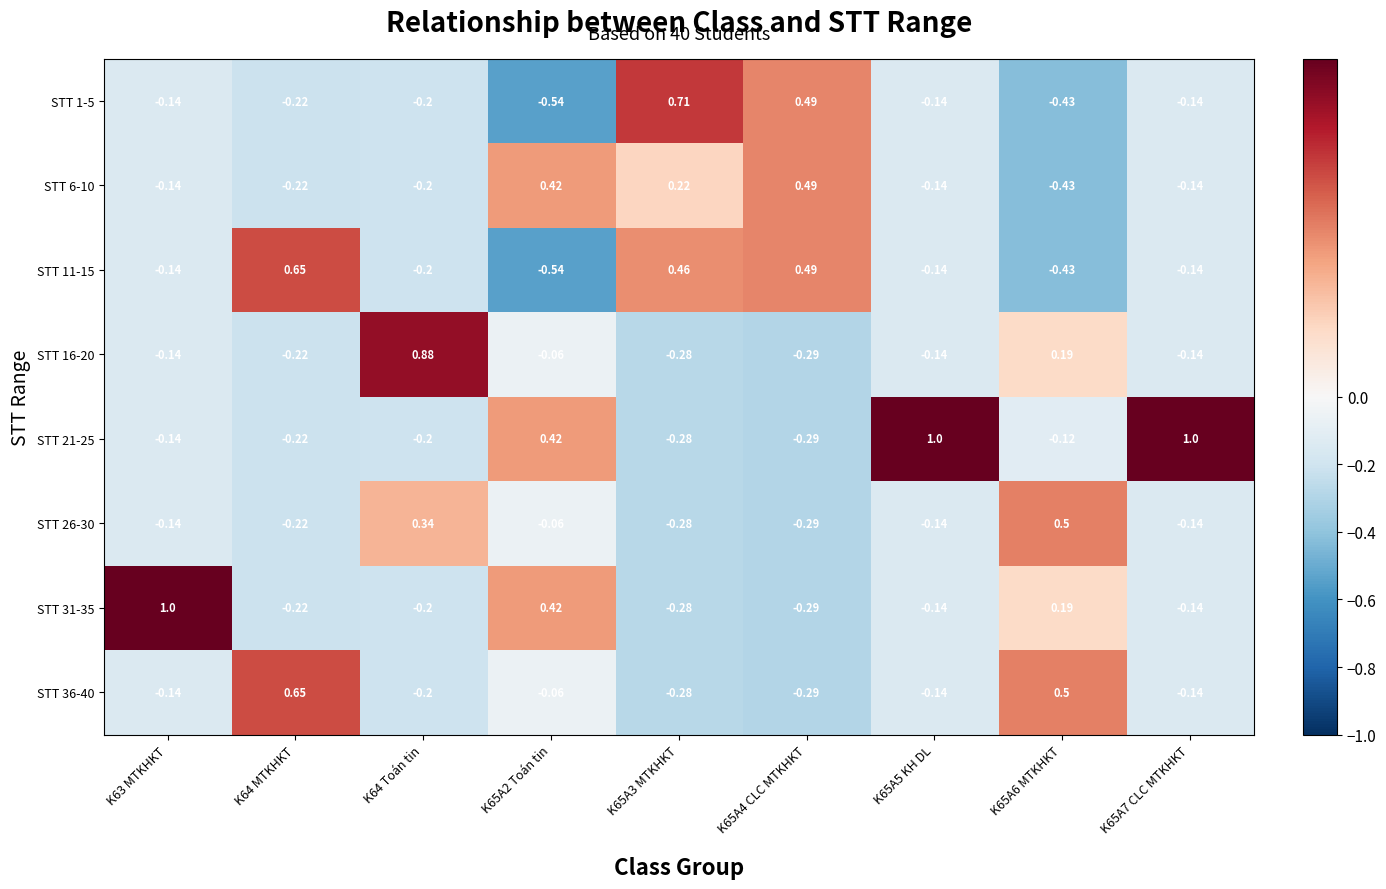

How many data points does each series have?

9